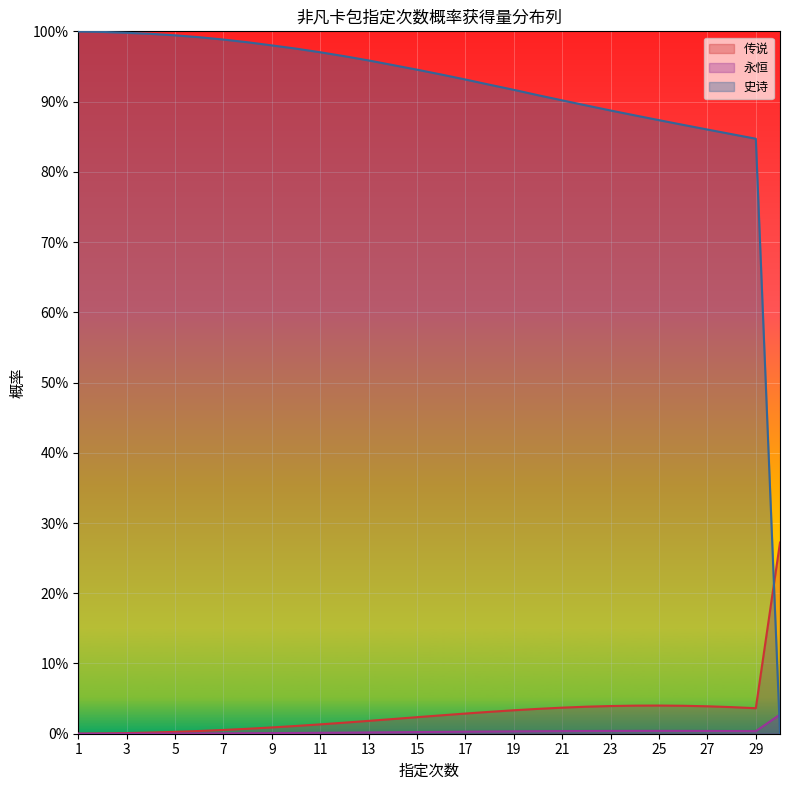

Which series has the largest range (max minus min)?

史诗